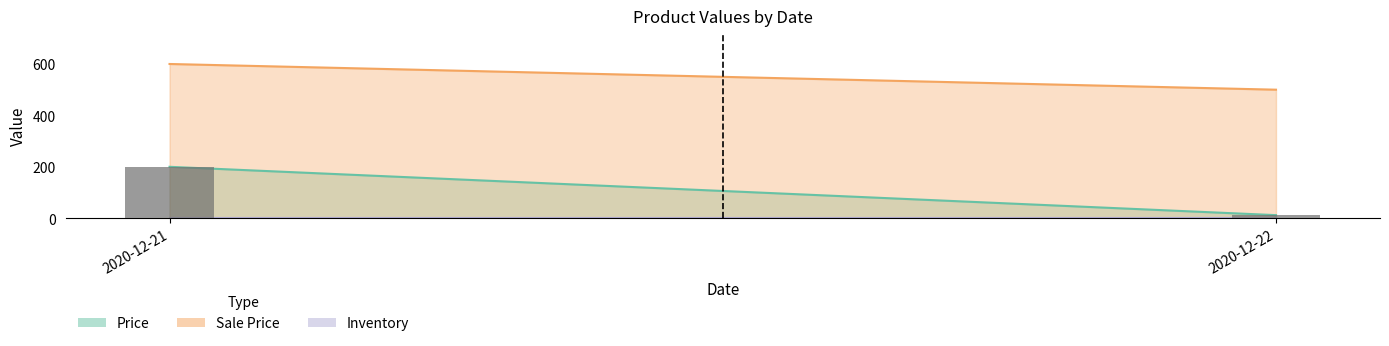

List the labels in order of value, smallest first.

2020-12-22, 2020-12-21